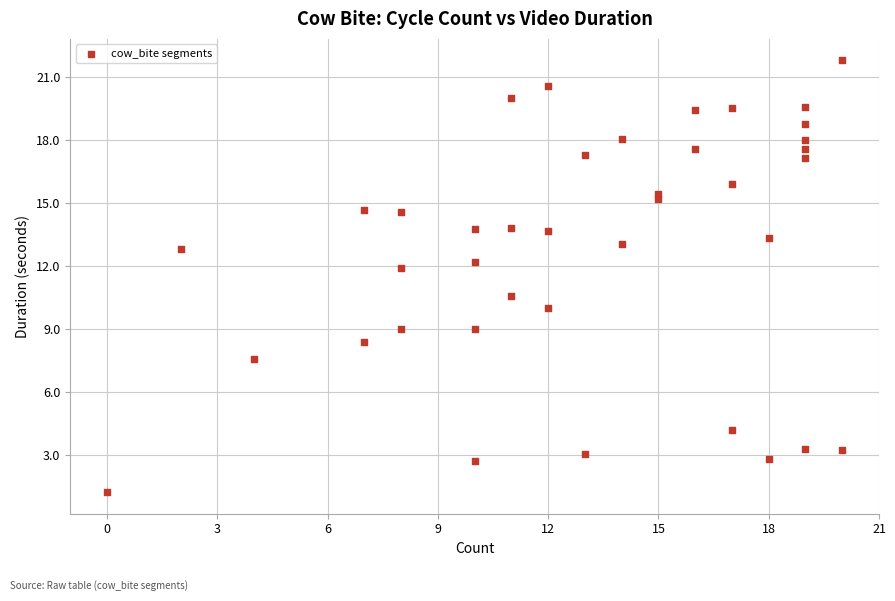

What Y value in the scatter plot is closest to 11?

10.6